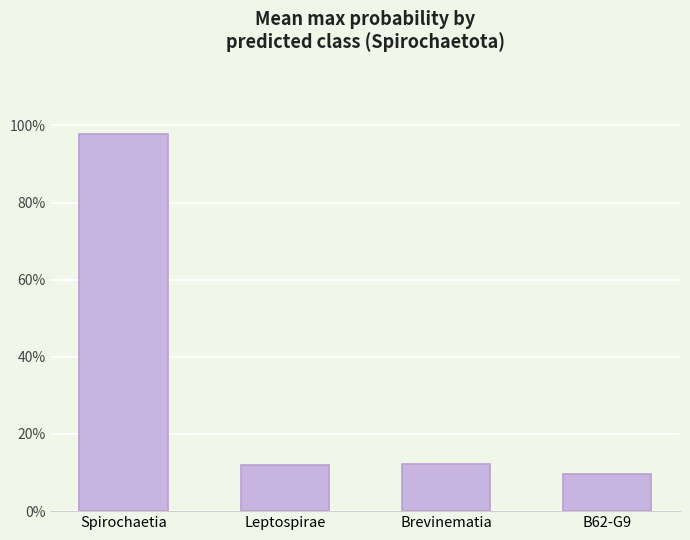

Reading left to right, transcribe all the data shown in this chart.

Spirochaetia=1.0	Leptospirae=0.1	Brevinematia=0.1	B62-G9=0.1